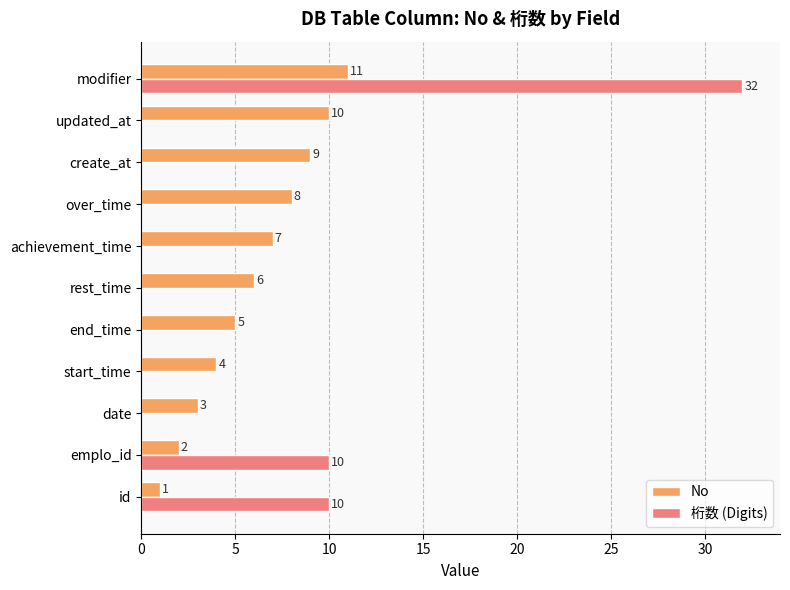

What value does the No series have at date, to the nearest 5?

5